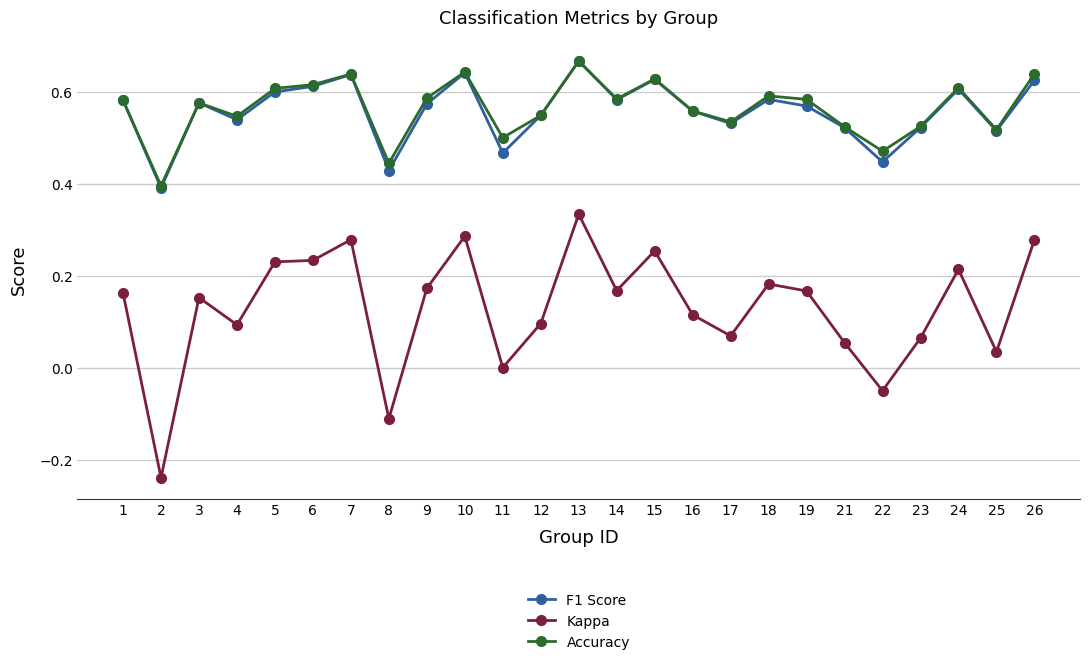

How many lines are shown in the chart?

3